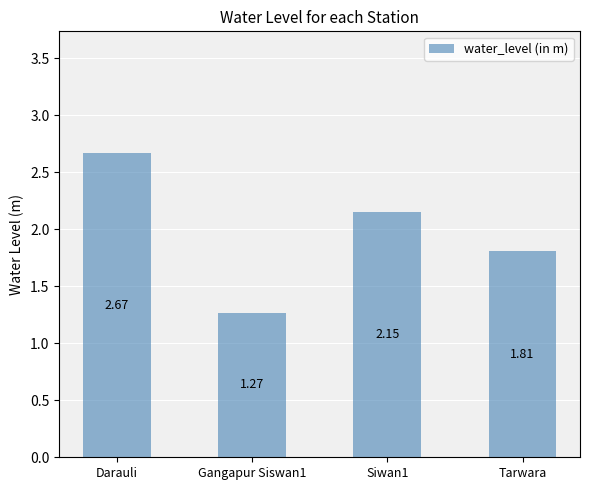

How many data points are less than 2?

2